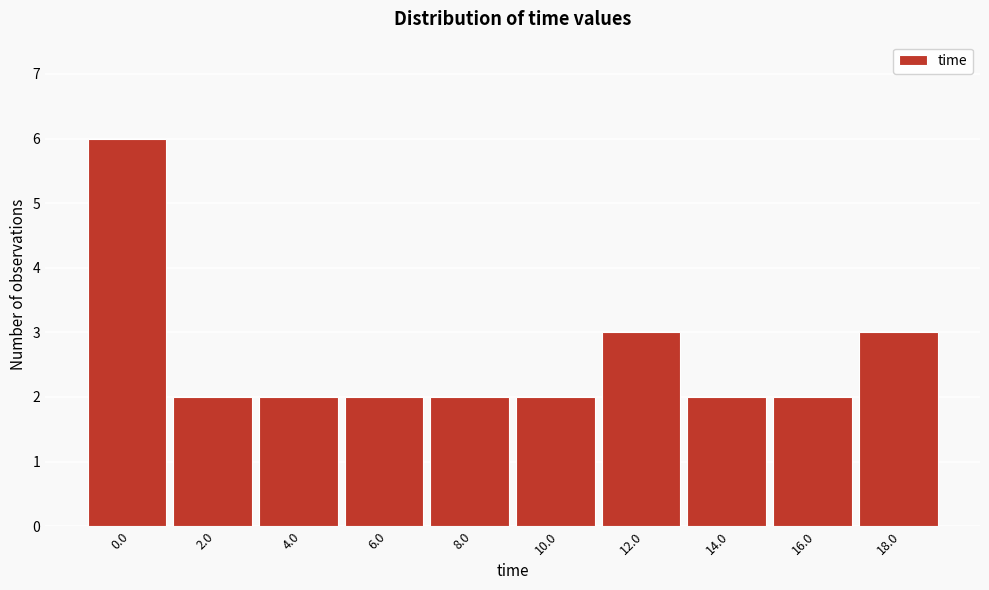

Reading left to right, extract all data points from this chart.

0.0=6	2.0=2	4.0=2	6.0=2	8.0=2	10.0=2	12.0=3	14.0=2	16.0=2	18.0=3